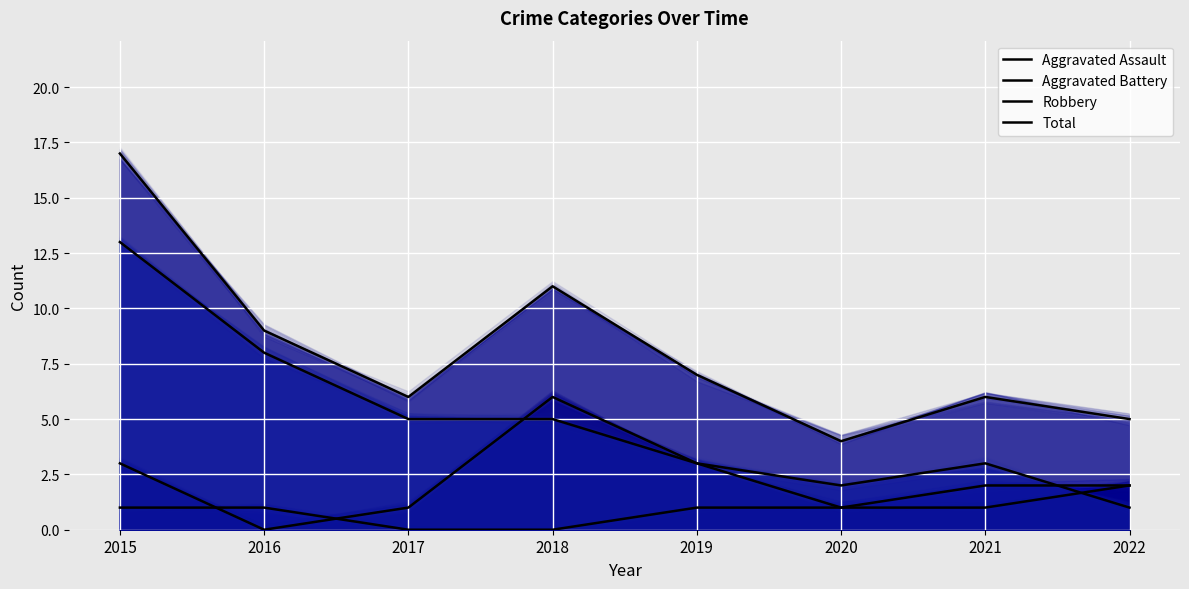

What is the maximum value shown in the chart?

17